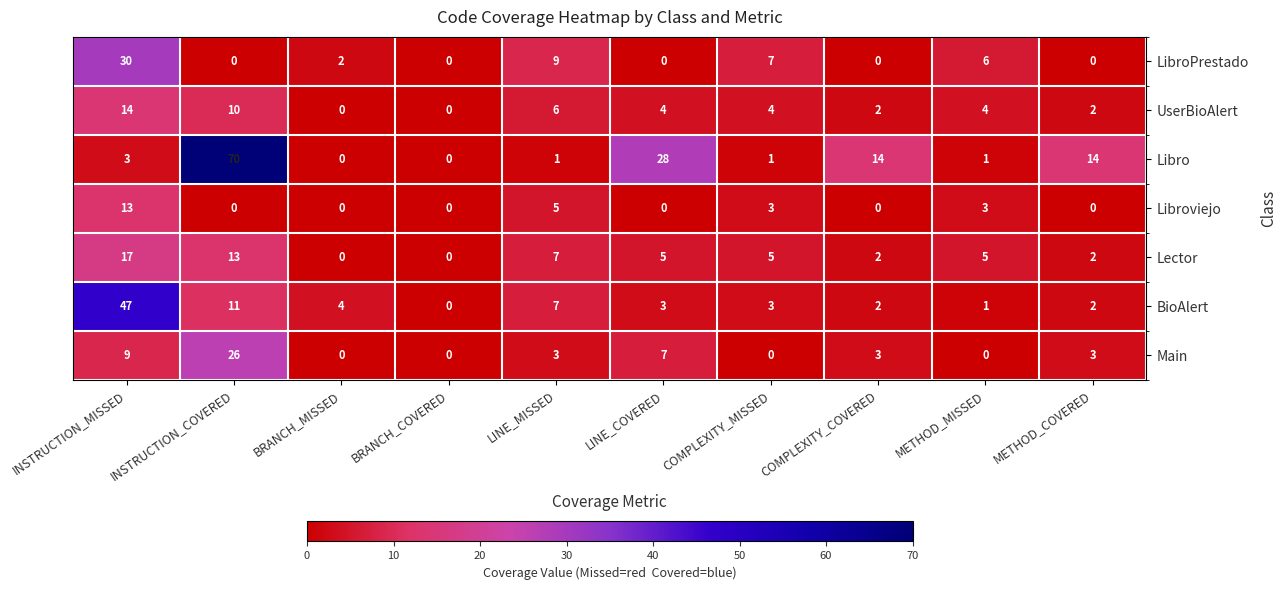

Which series has the largest total across all categories?

Libro